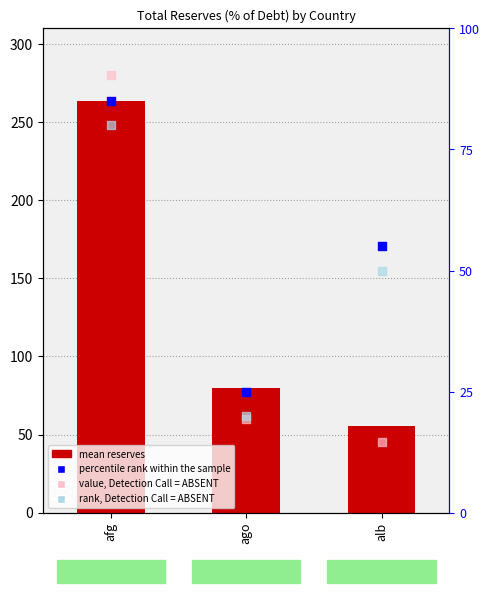

Which series reaches the maximum Y coordinate?

value, Detection Call = ABSENT